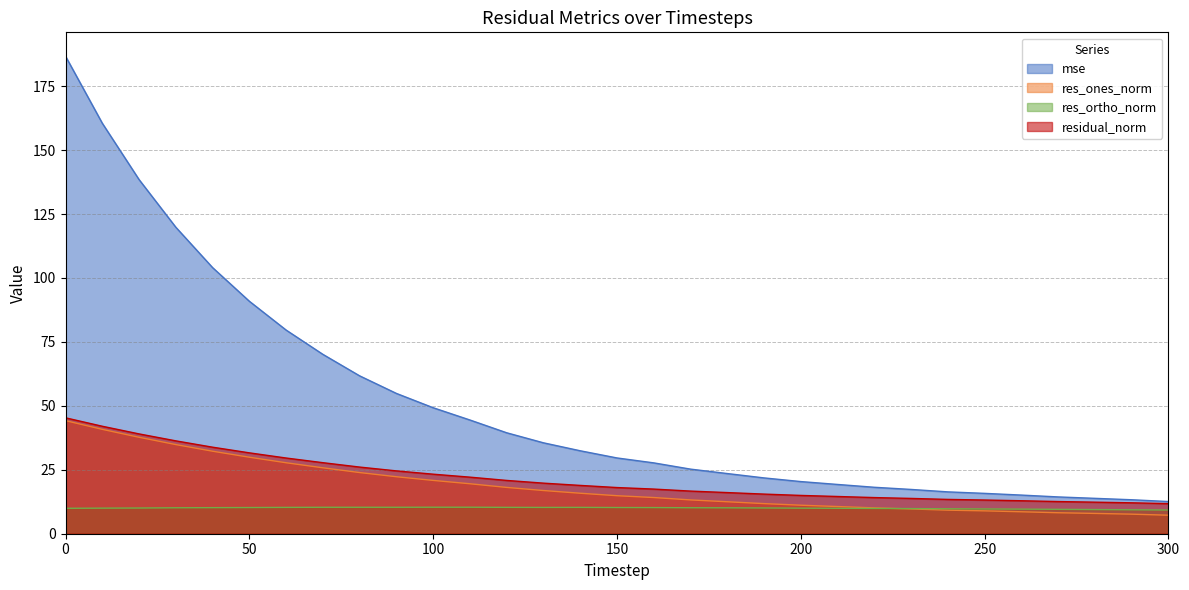

What is the sum of the res_ones_norm values at 0 and 250?

53.2